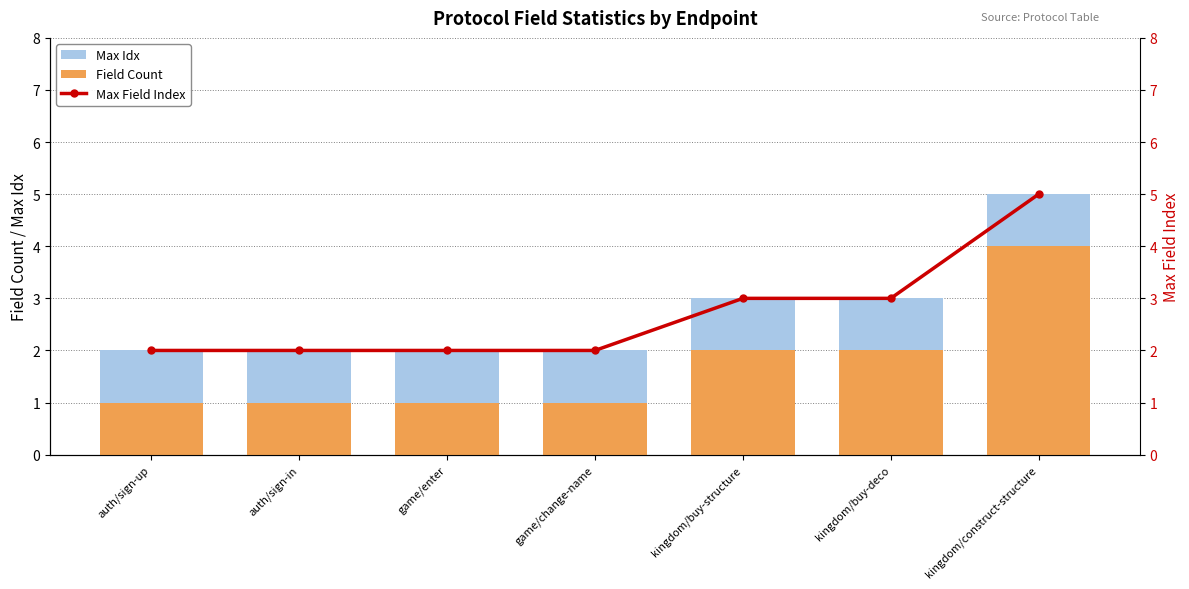

List the labels in order of Max Idx value, smallest first.

auth/sign-up, auth/sign-in, game/enter, game/change-name, kingdom/buy-structure, kingdom/buy-deco, kingdom/construct-structure